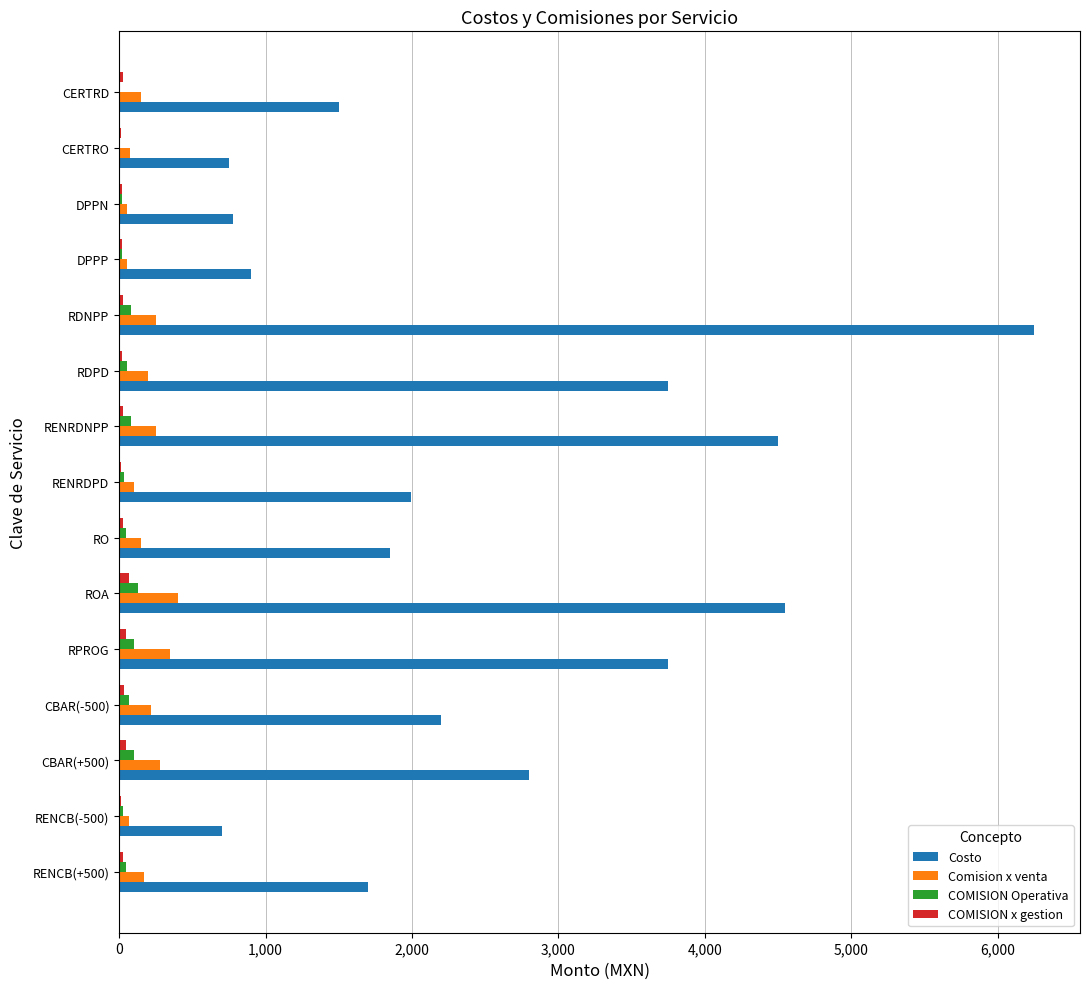

The Costo series shows 2800 at CBAR(+500). True or false?

True